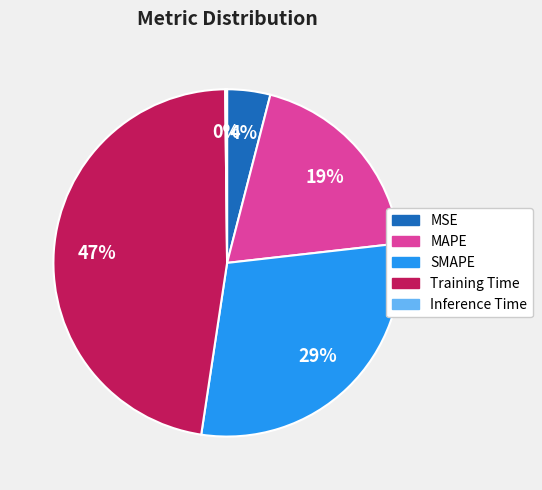

True or false: Training Time accounts for 55% of the total.

False